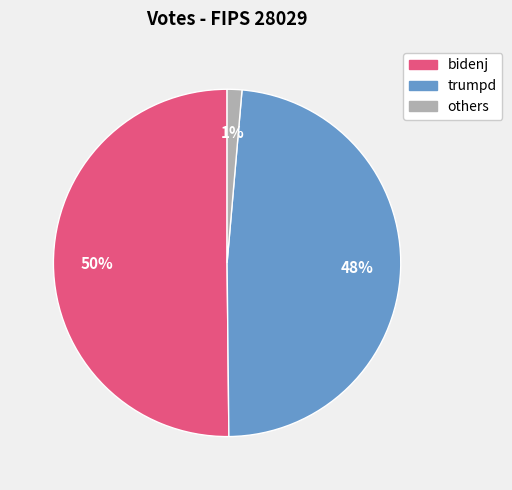

To the nearest percent, what is the difference between the largest and smallest slice percentages?

49%